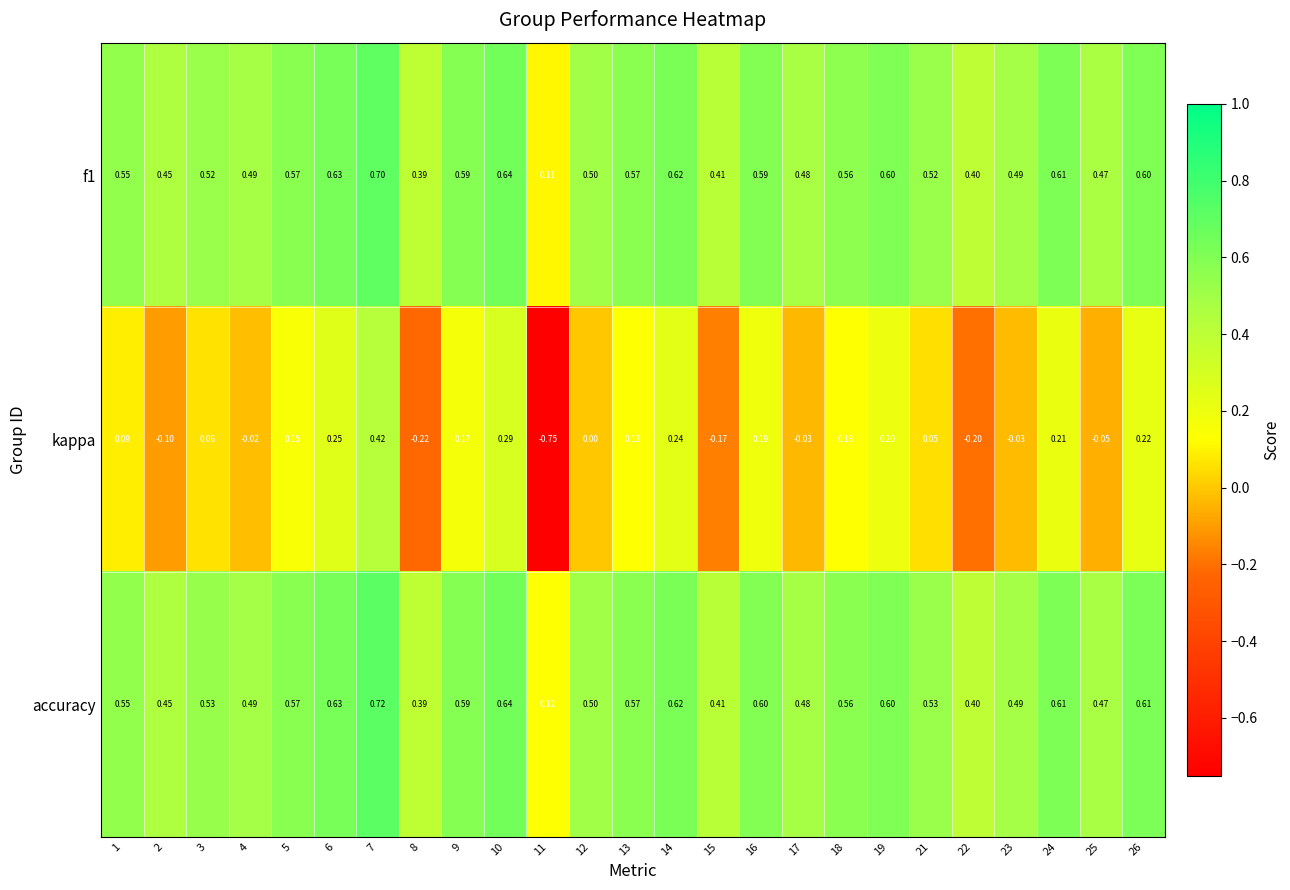

Which series has the largest total across all categories?

accuracy